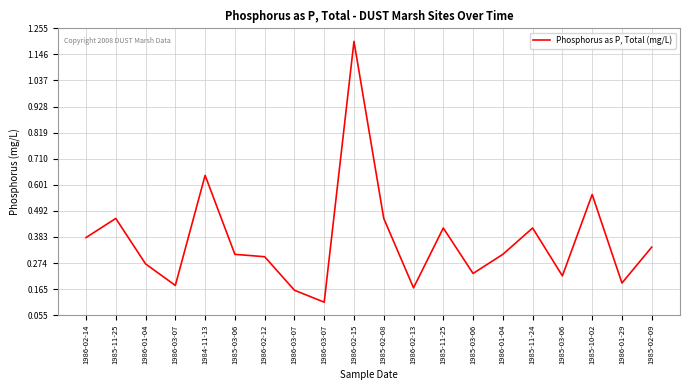

Does the chart have visible grid lines?

Yes